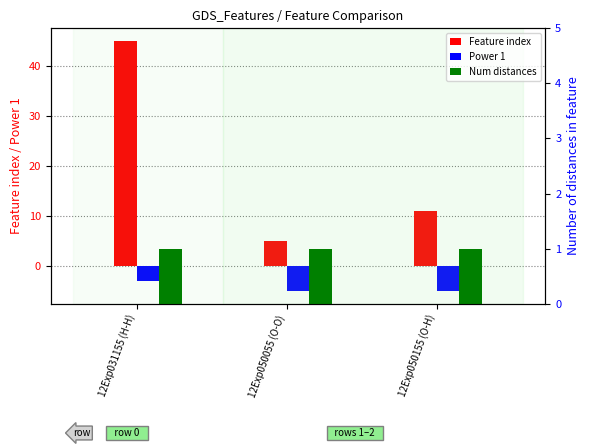

What is the spread (max minus min) of values at 12Exp050155 (O-H)?

16